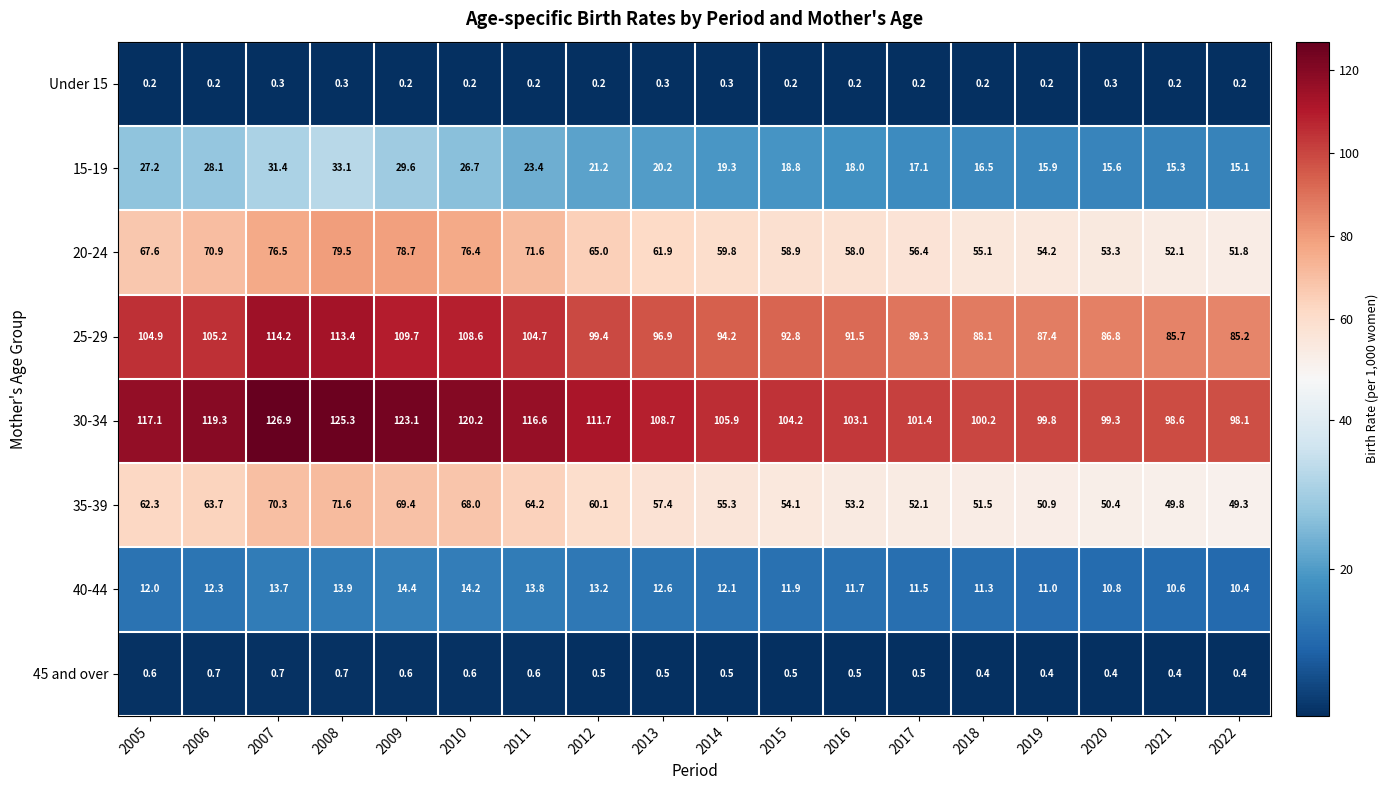

Which series has the largest range (max minus min)?

25-29